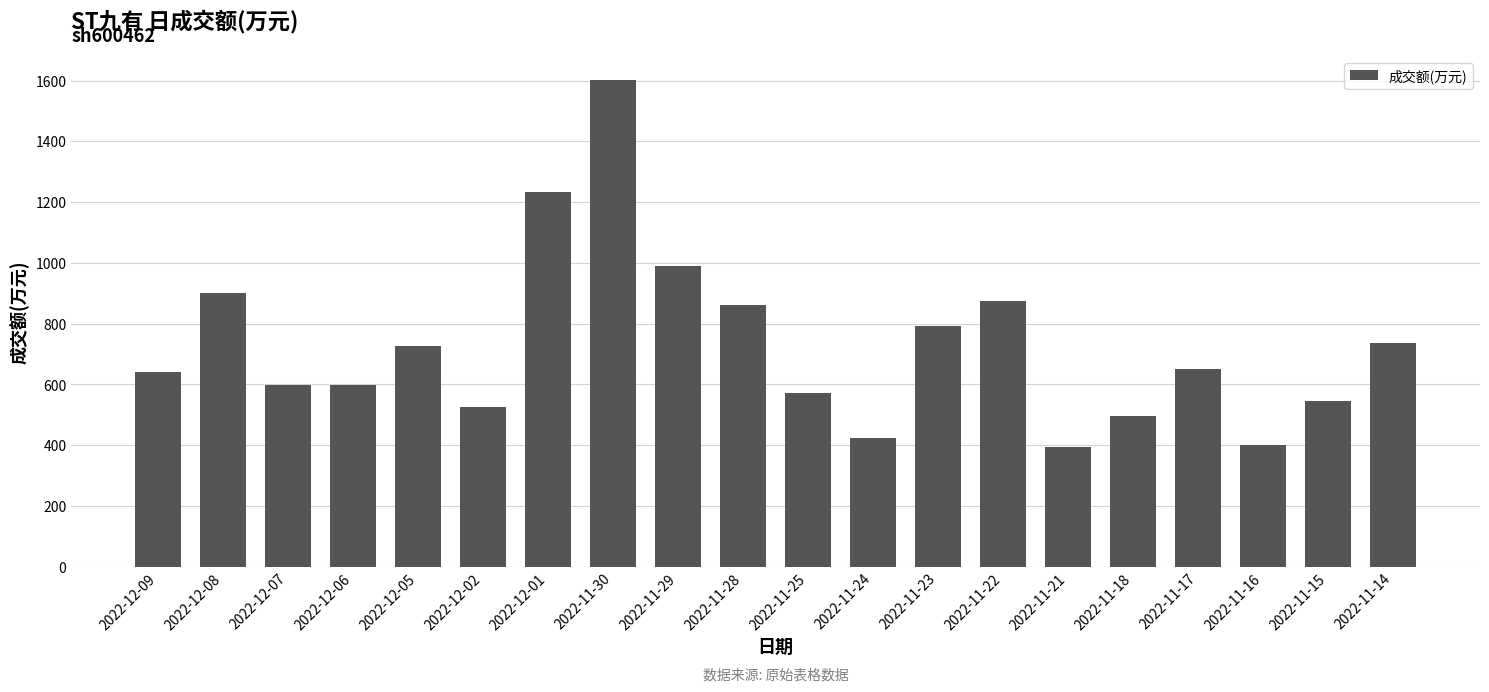

What is the value of the 13th bar from the left?

791